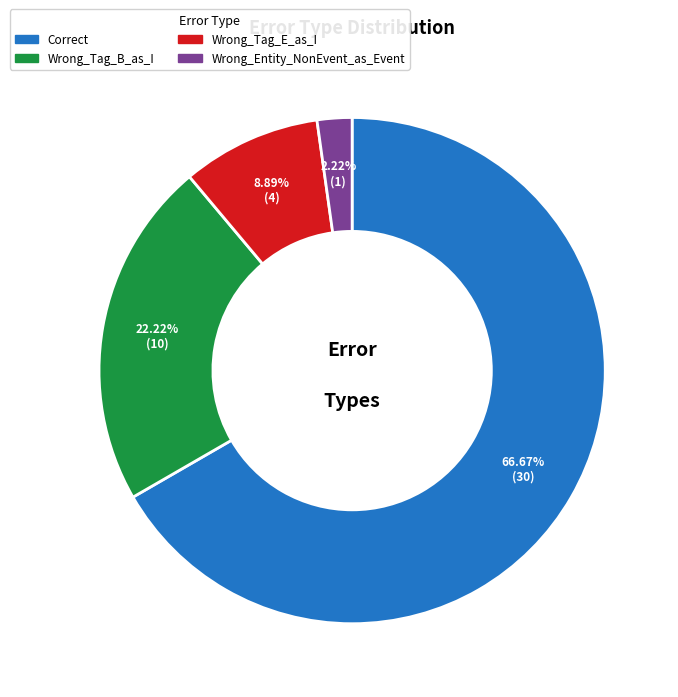

How many segments does this pie chart have?

4